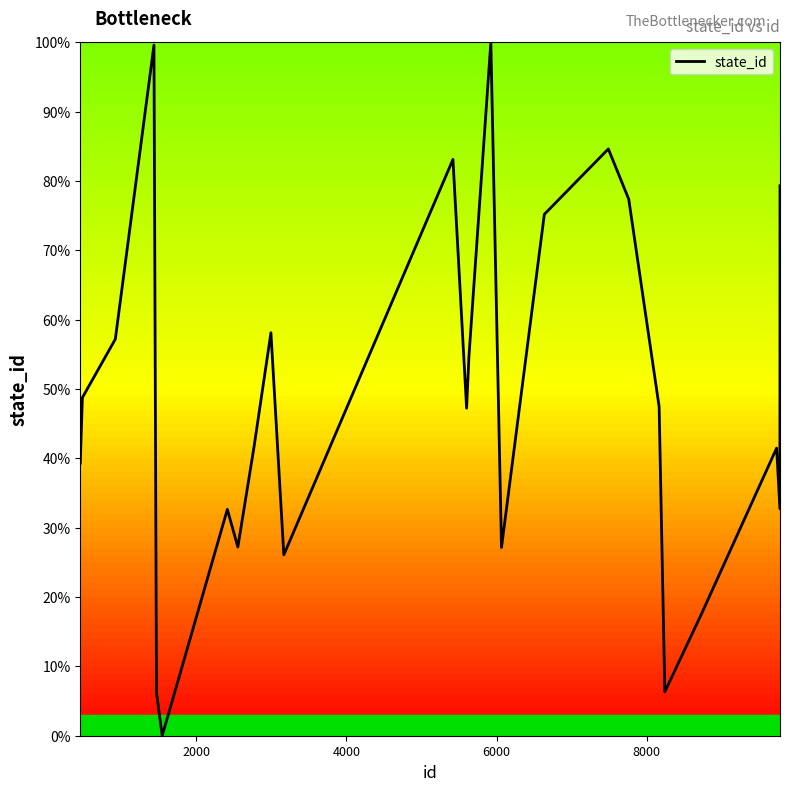

What is the difference between the maximum and minimum values?

100.0